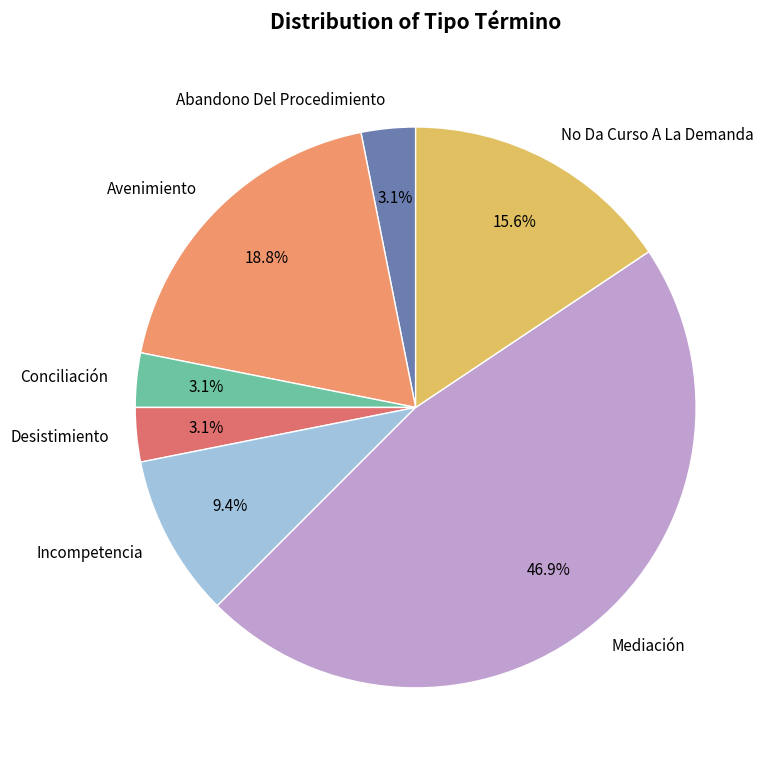

What percentage is NOT represented by Incompetencia?

90.6%